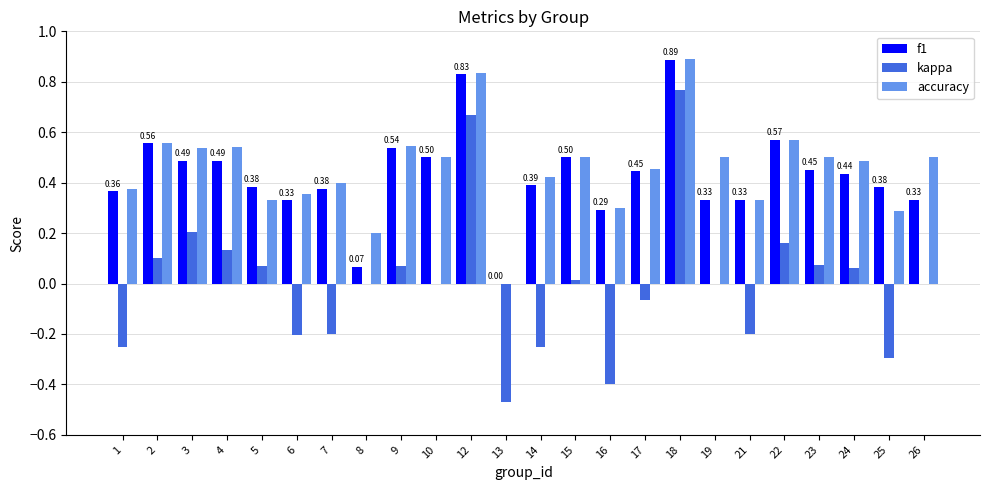

At which category is the sum across all series the highest?

18